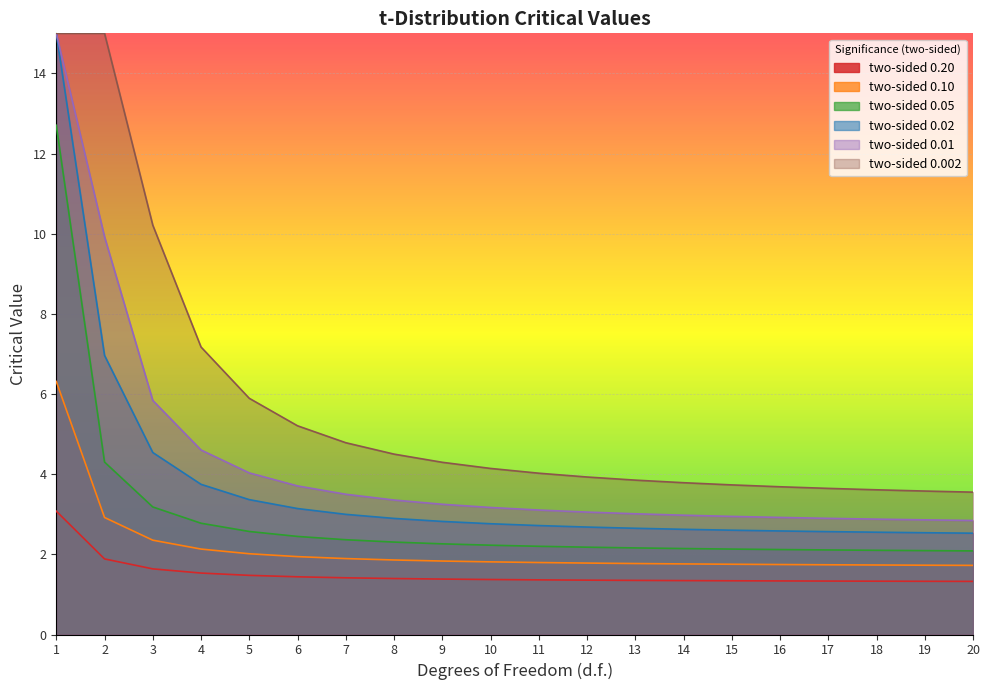

Which series has the largest range (max minus min)?

two-sided 0.02